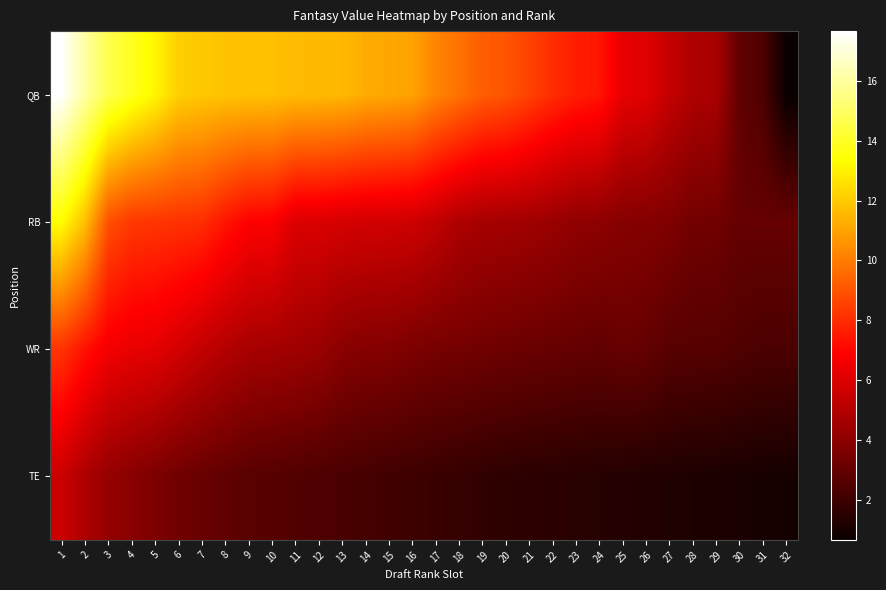

How many distinct data groups are displayed?

4